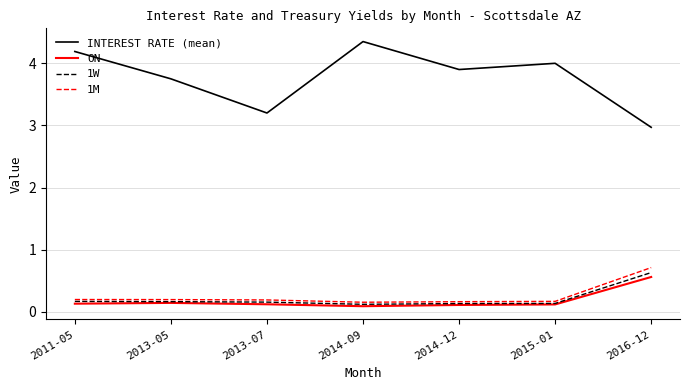

Which label corresponds to the largest value in the chart?

2014-09